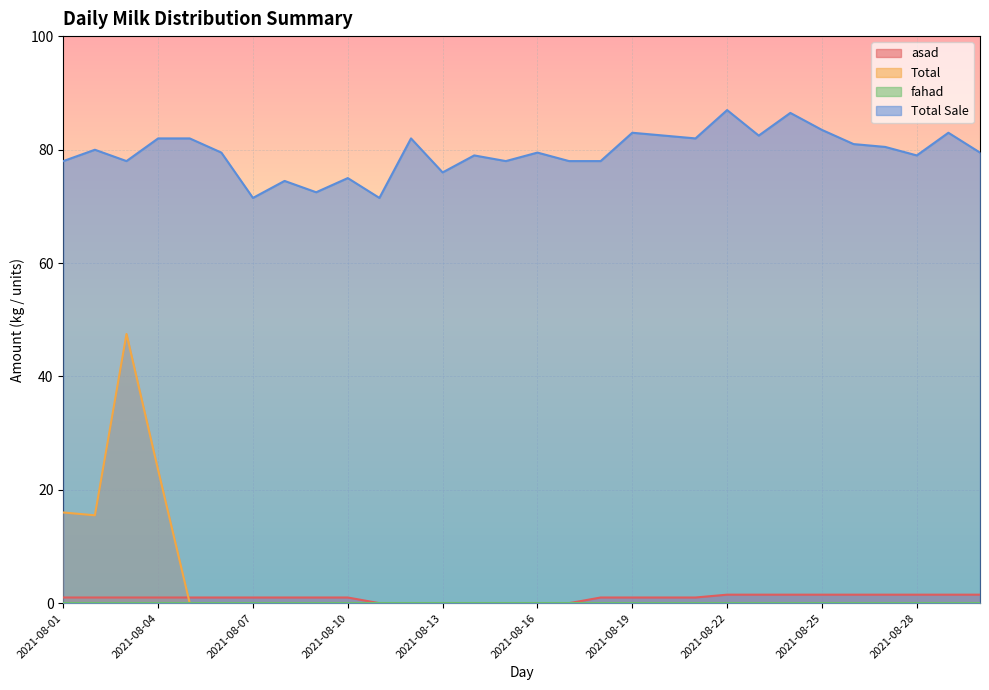

At which category does the chart reach its minimum across all series?

2021-08-11